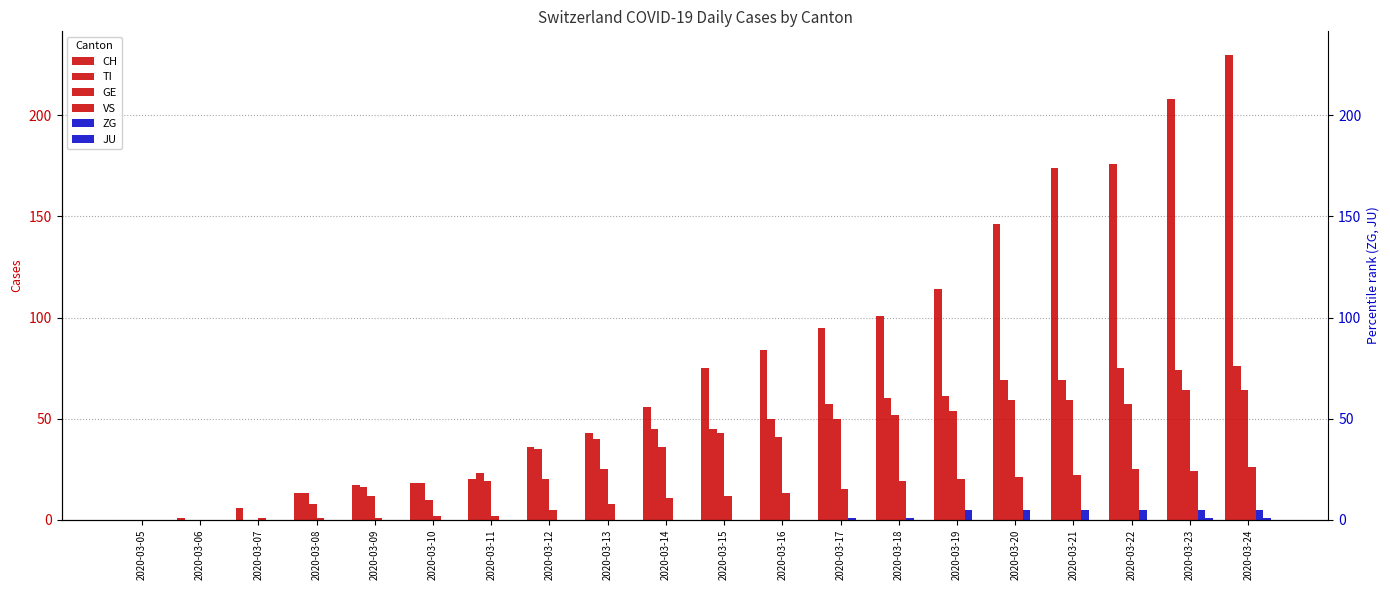

How many groups of bars are there?

20